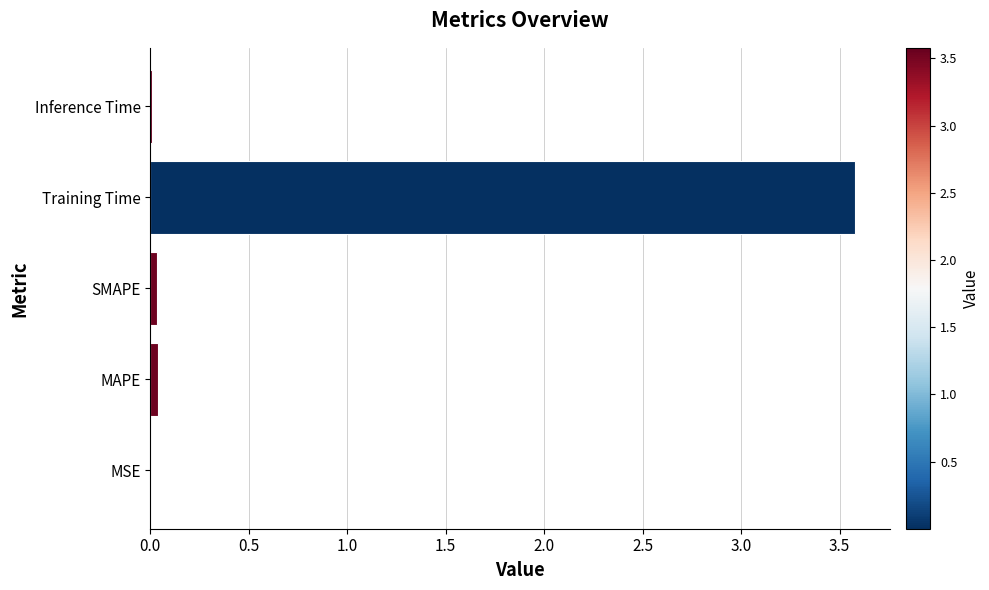

What is the sum of all values?

3.7